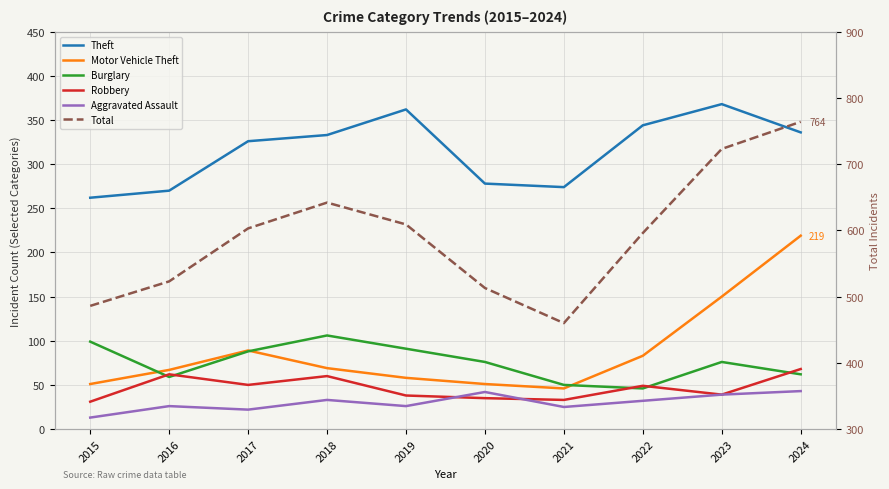

In Burglary, how many points are higher than both neighbors (excluding endpoints)?

2